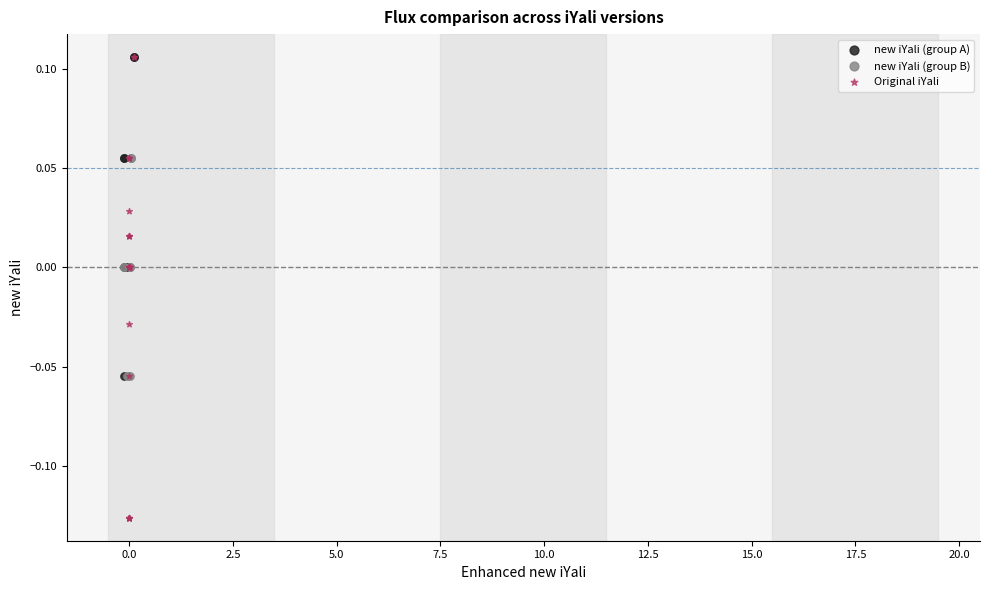

Which series reaches the minimum Y coordinate?

Original iYali